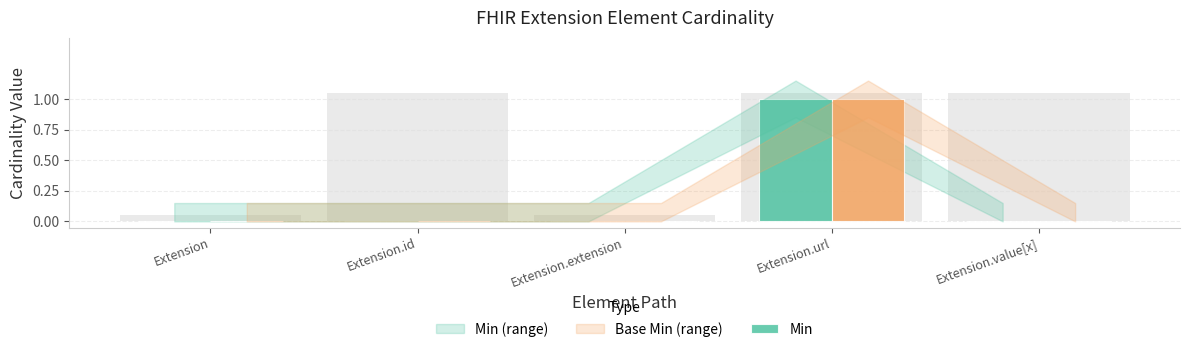

At which category is the sum across all series the highest?

Extension.url